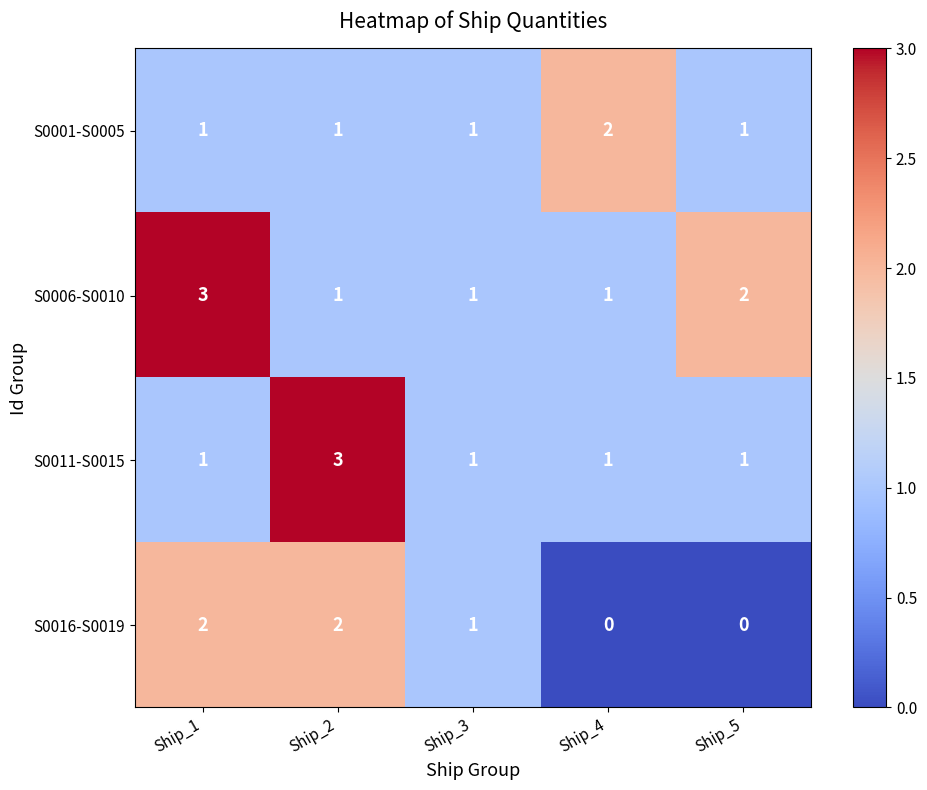

Count the S0006-S0010 values in the range 1 to 2.

4